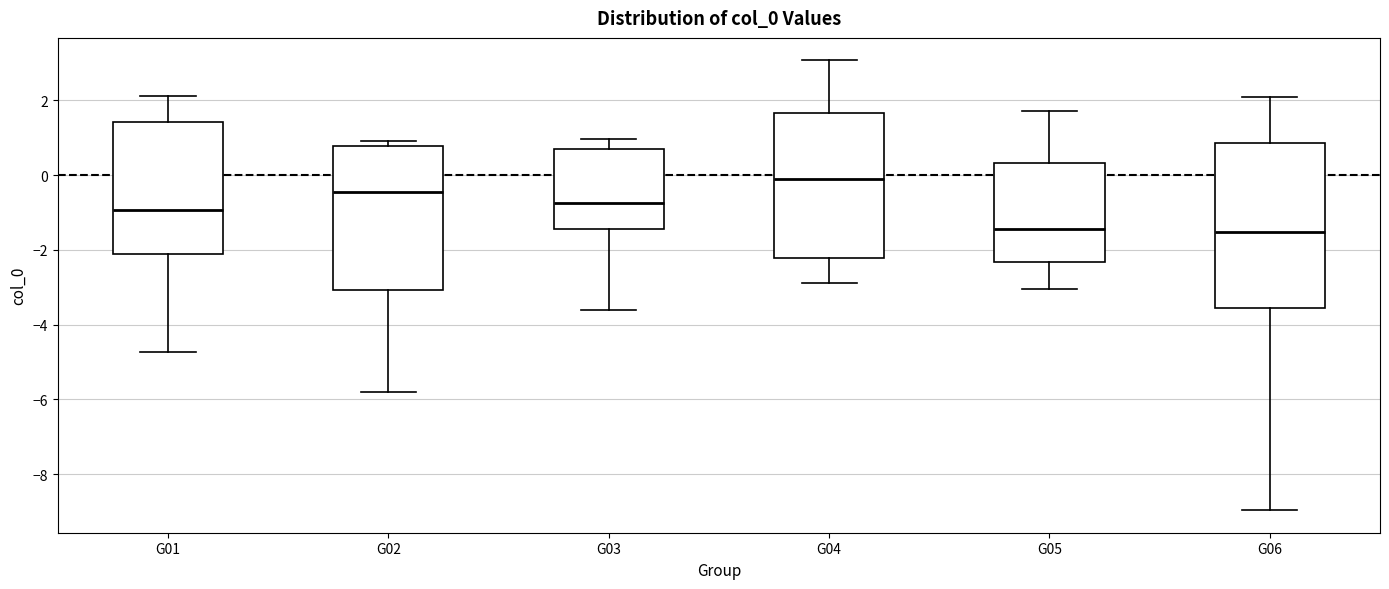

Reading left to right, transcribe this box plot: for each box, give where its median line is, the range the box spans, and where its two whiskers end, as read against the y-axis. The values are not printed on the chart, so give them approximately, as read against the axis.

G01: median -1.0, box -2.2 to 1.4, whiskers -4.8 to 2.2
G02: median -0.4, box -3.0 to 0.8, whiskers -5.8 to 1.0
G03: median -0.8, box -1.4 to 0.6, whiskers -3.6 to 1.0
G04: median 0.0, box -2.2 to 1.6, whiskers -2.8 to 3.0
G05: median -1.4, box -2.4 to 0.4, whiskers -3.0 to 1.8
G06: median -1.6, box -3.6 to 0.8, whiskers -9.0 to 2.0